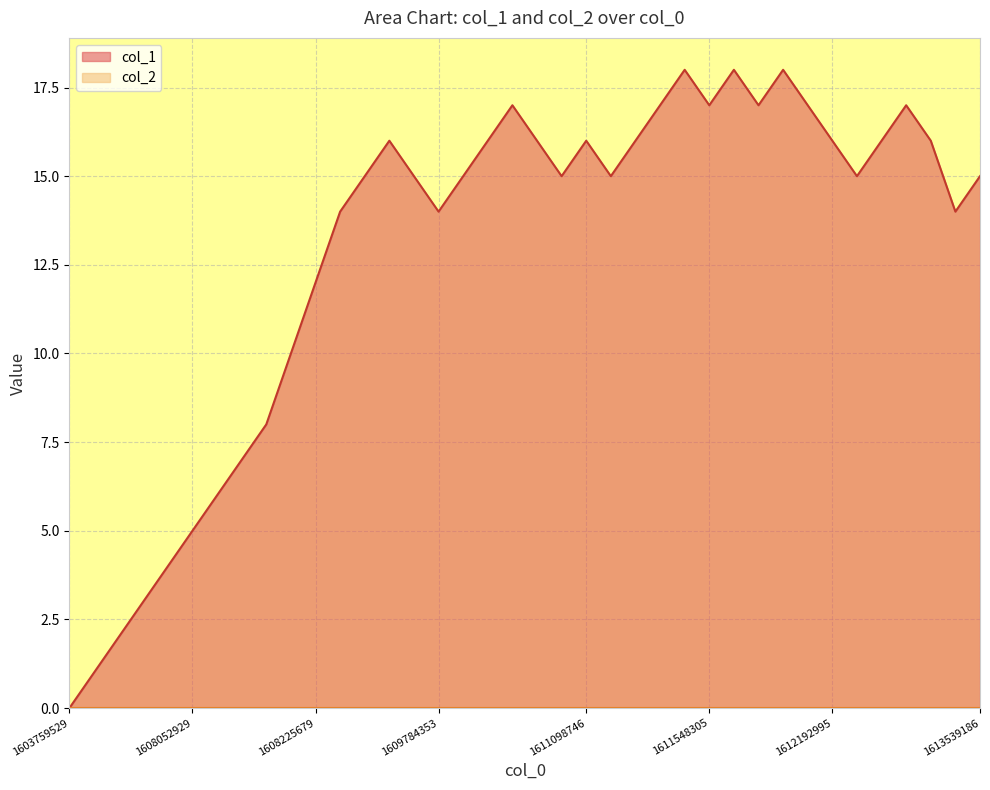

Does the chart have visible grid lines?

Yes